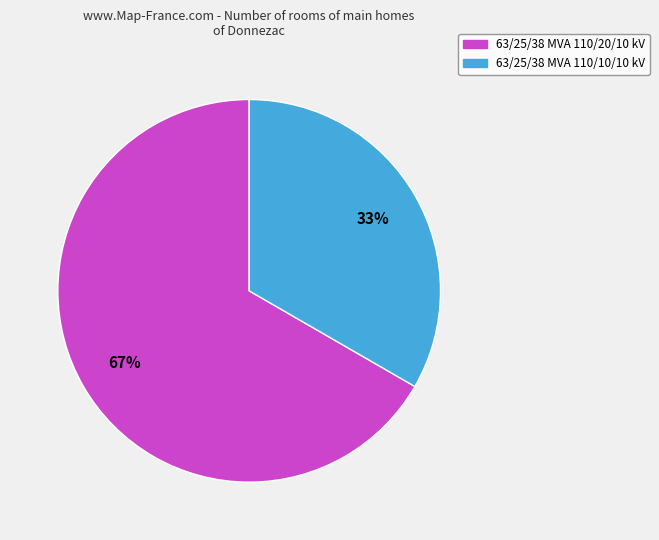

What is the largest slice in the pie chart?

63/25/38 MVA 110/20/10 kV